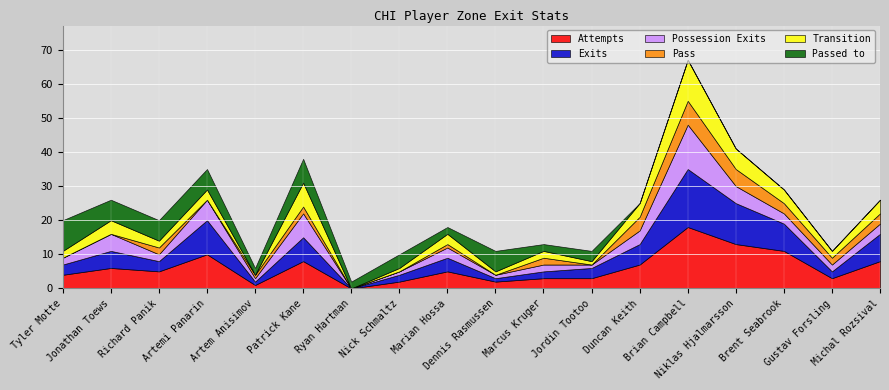

The Transition series shows 3 at Gustav Forsling. True or false?

False